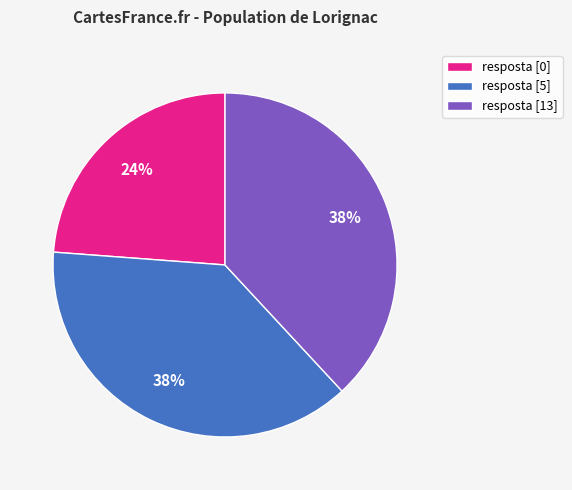

Is it true that resposta [0] is 38% of the pie?

False